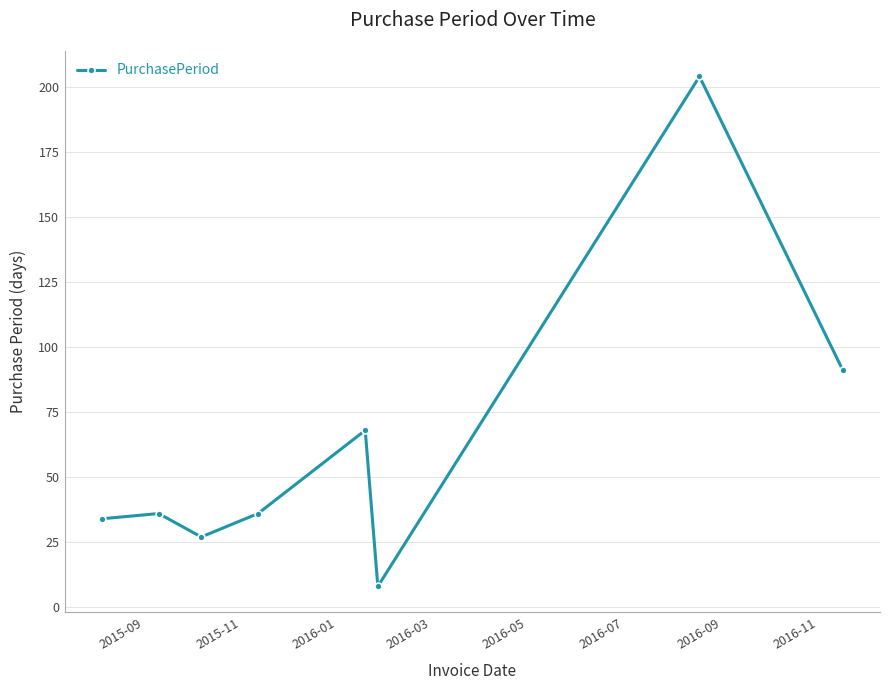

What is the average value?

63